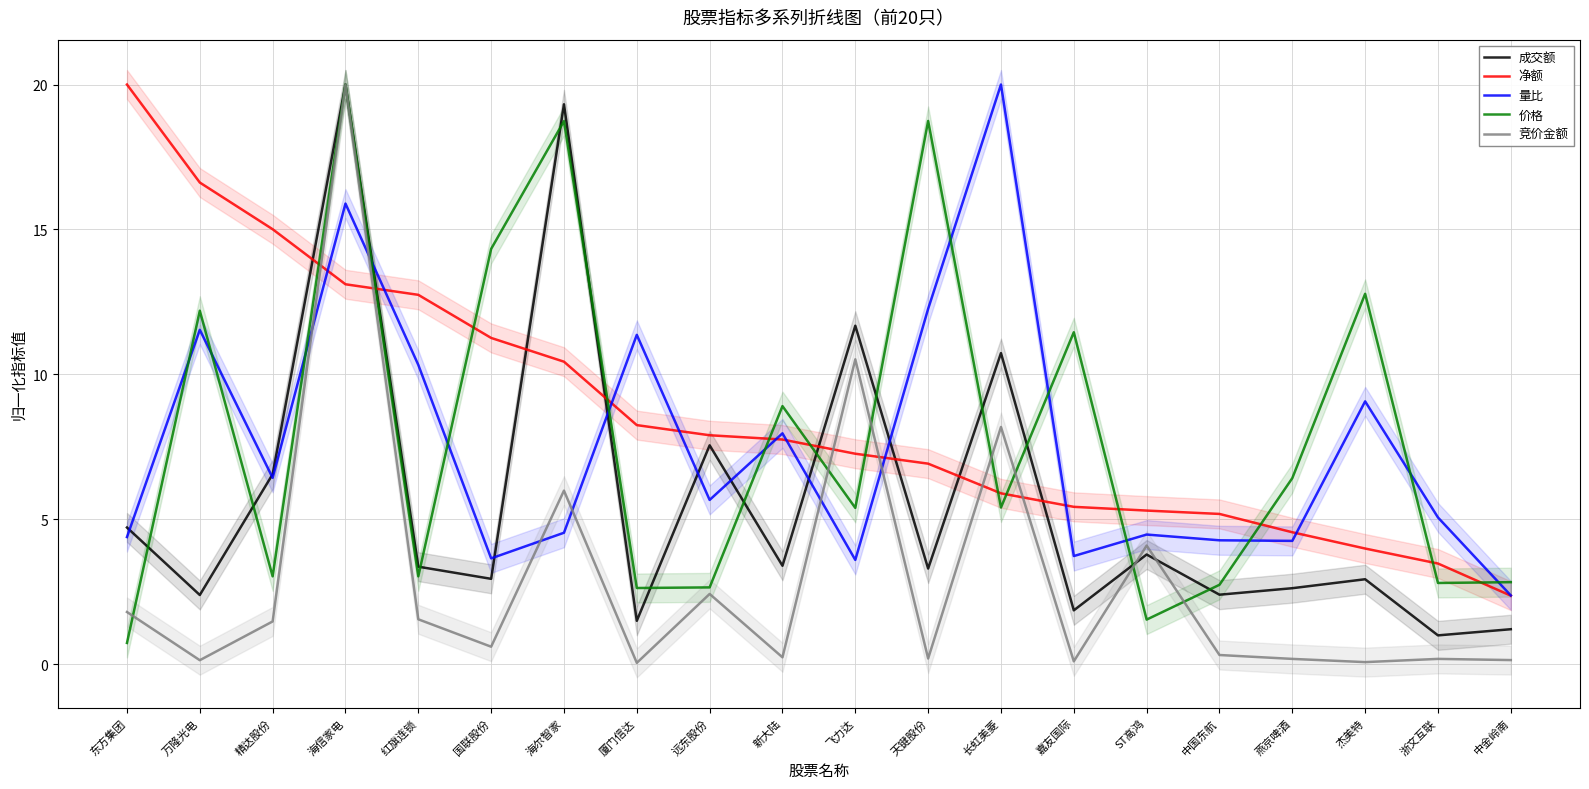

Rank the series by their maximum value, from highest to lowest.

成交额, 净额, 量比, 价格, 竞价金额